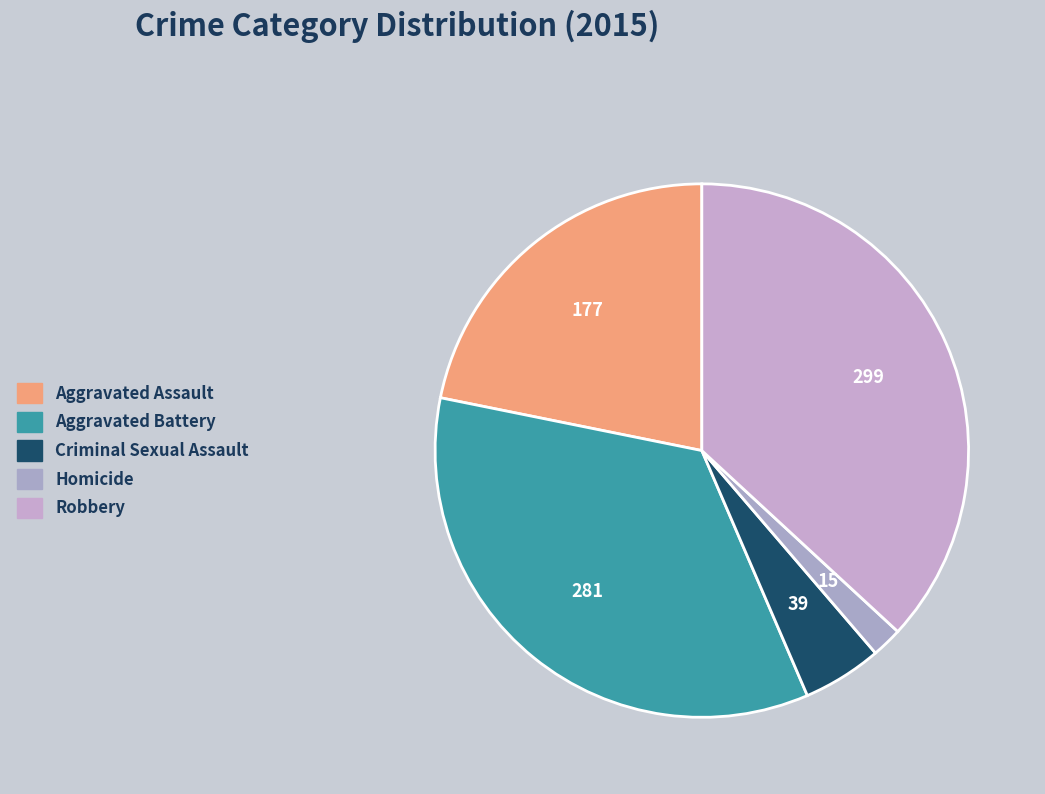

Between Aggravated Assault and Robbery, which is larger?

Robbery